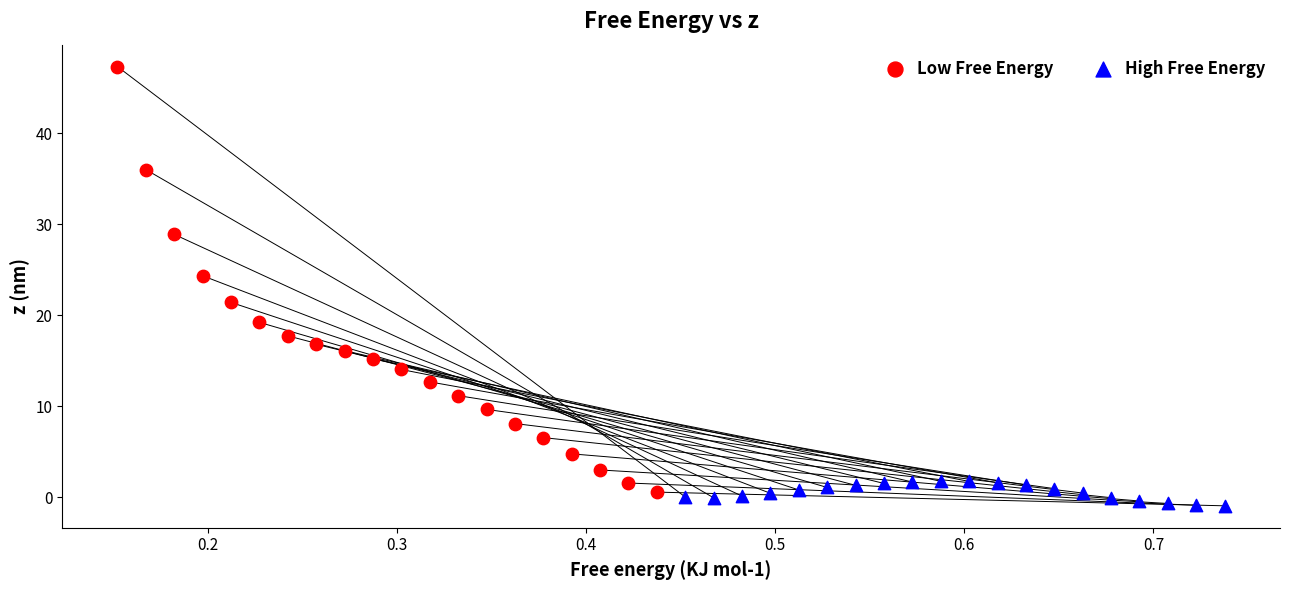

Which series reaches the minimum Y coordinate?

High Free Energy